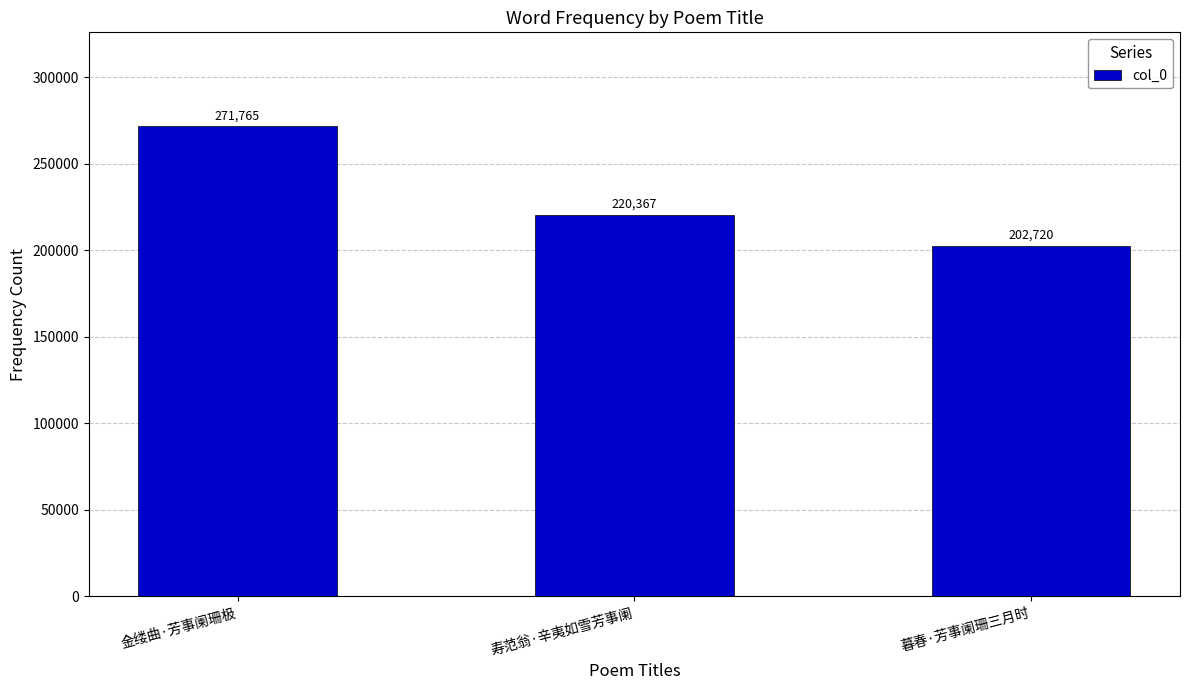

What position from the right is 寿范翁·辛夷如雪芳事阑?

2